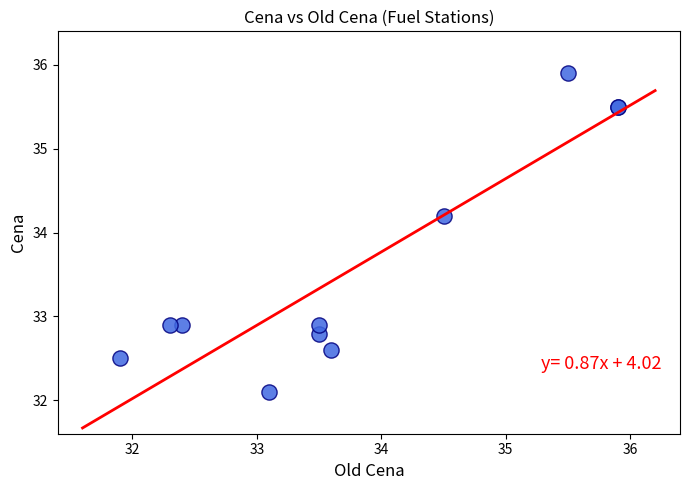

What Y value in the scatter plot is closest to 34?

34.2